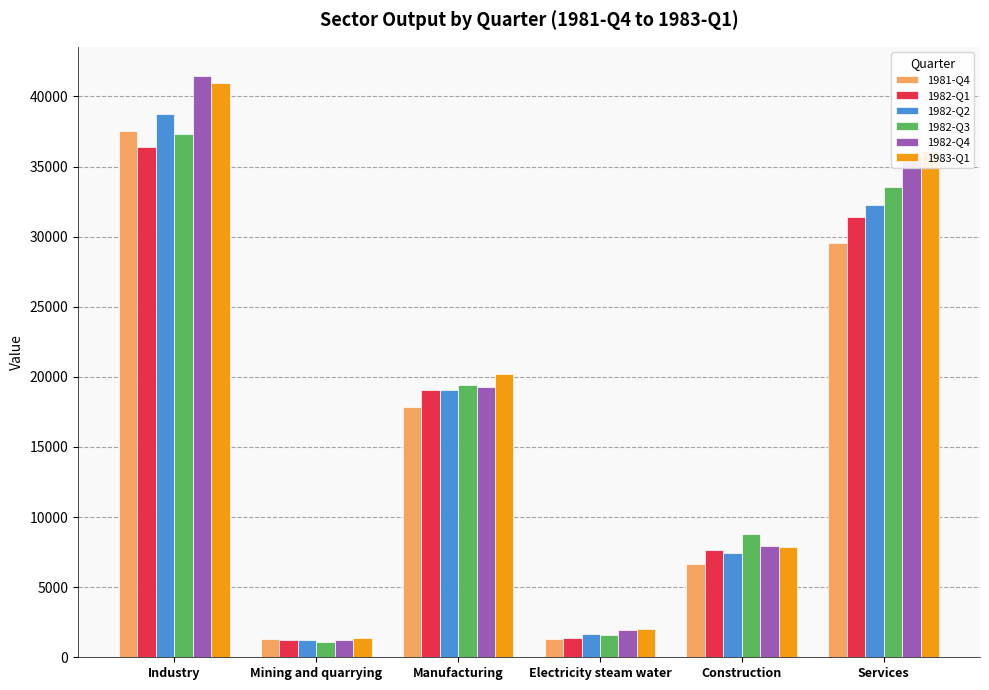

Which series changed the most between Industry and Manufacturing?

1982-Q4